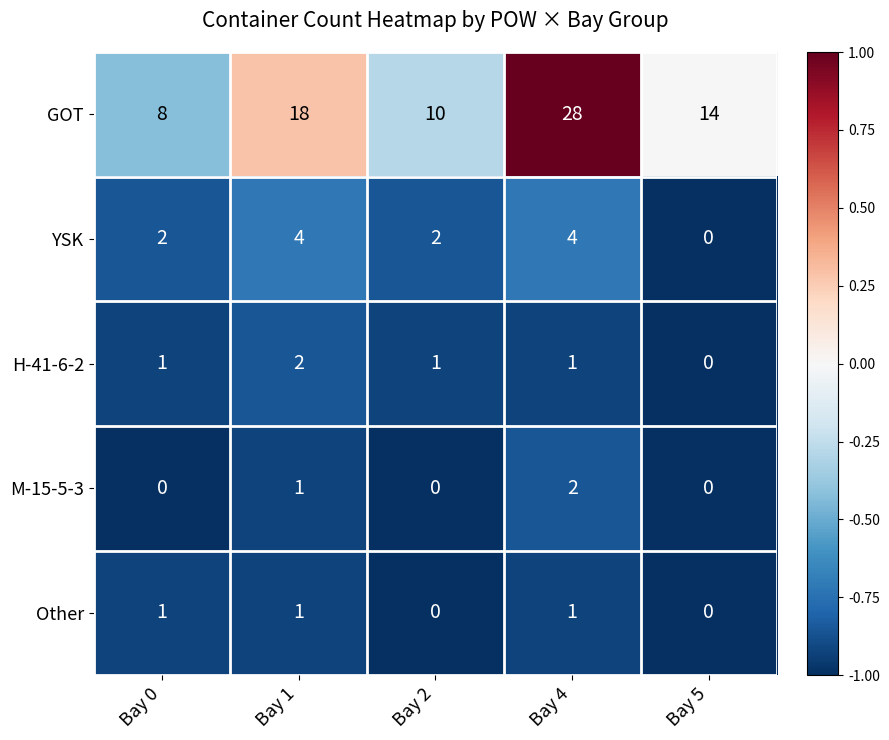

What is the total value across all series at Bay 1?

26